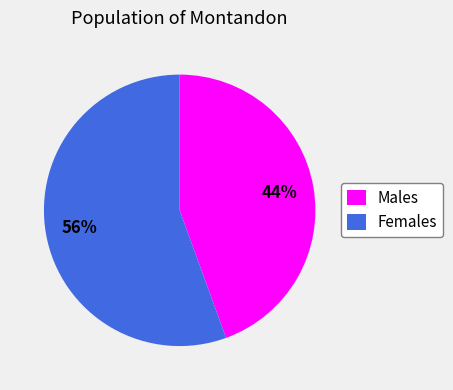

True or false: Males accounts for 38% of the total.

False